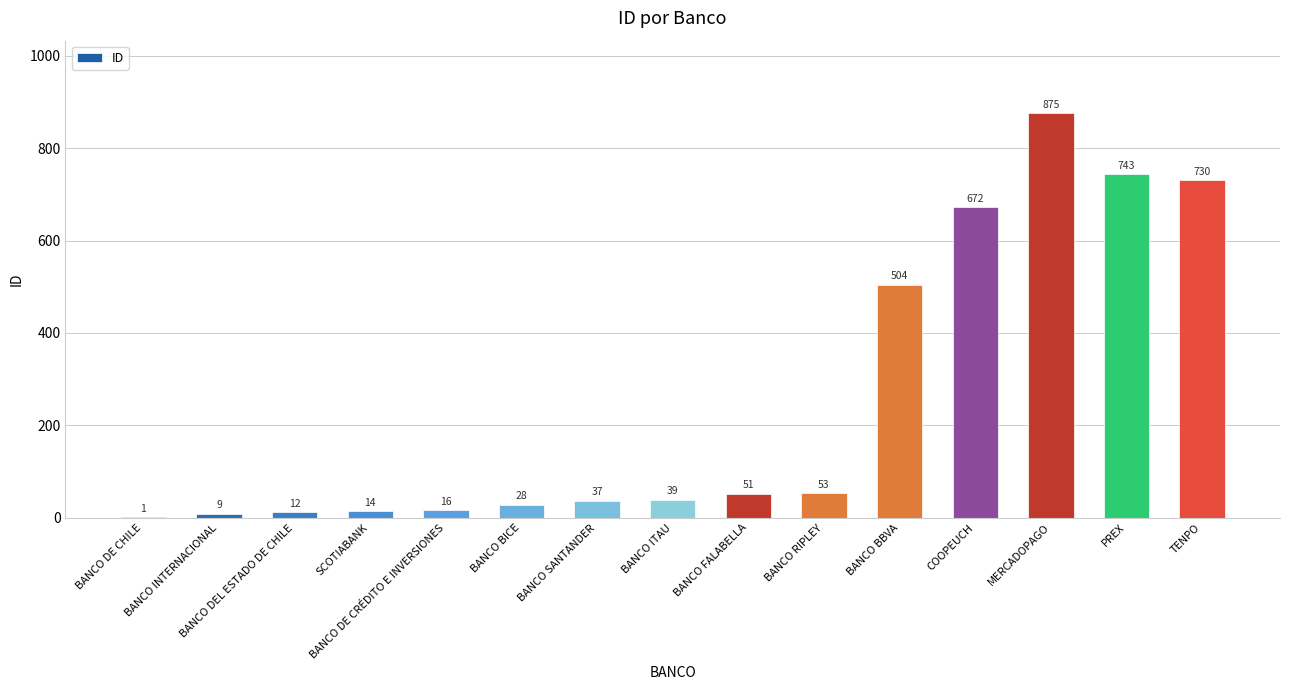

The value at BANCO INTERNACIONAL is 9. True or false?

True